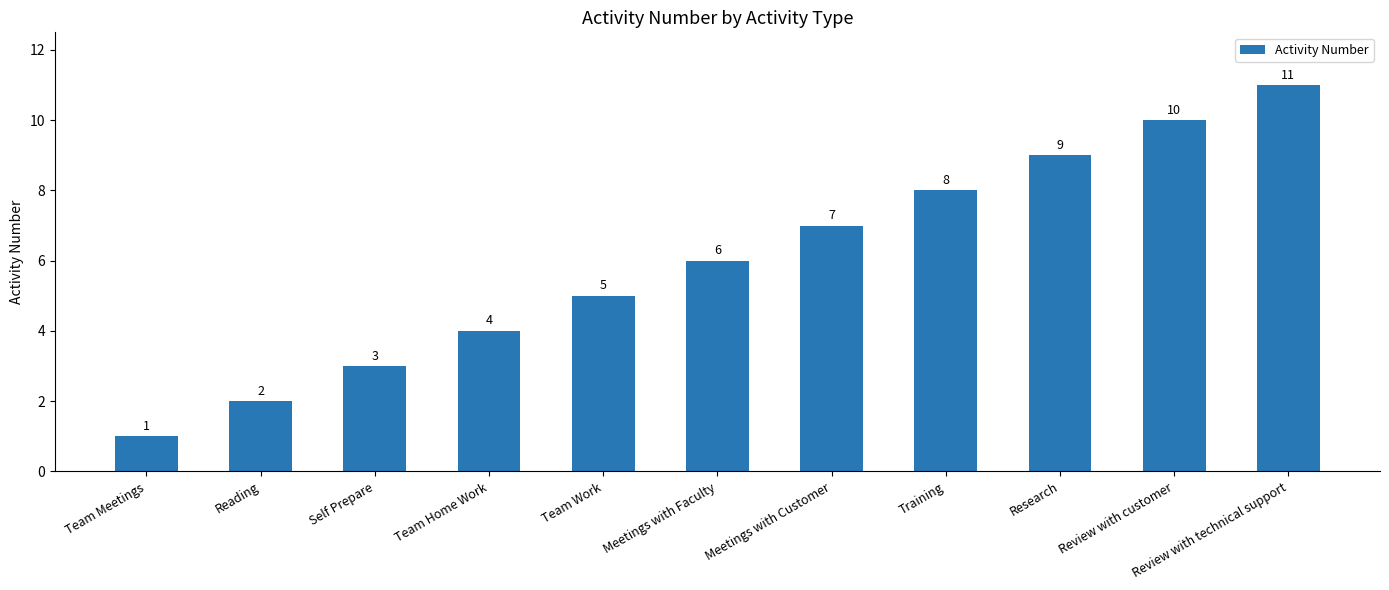

Reading left to right, transcribe all the data shown in this chart.

Team Meetings=1	Reading=2	Self Prepare=3	Team Home Work=4	Team Work=5	Meetings with Faculty=6	Meetings with Customer=7	Training=8	Research=9	Review with customer=10	Review with technical support=11